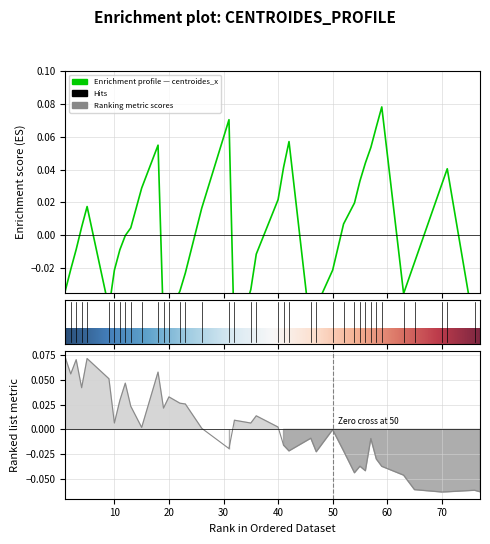

What is the maximum value shown in the chart?

0.1